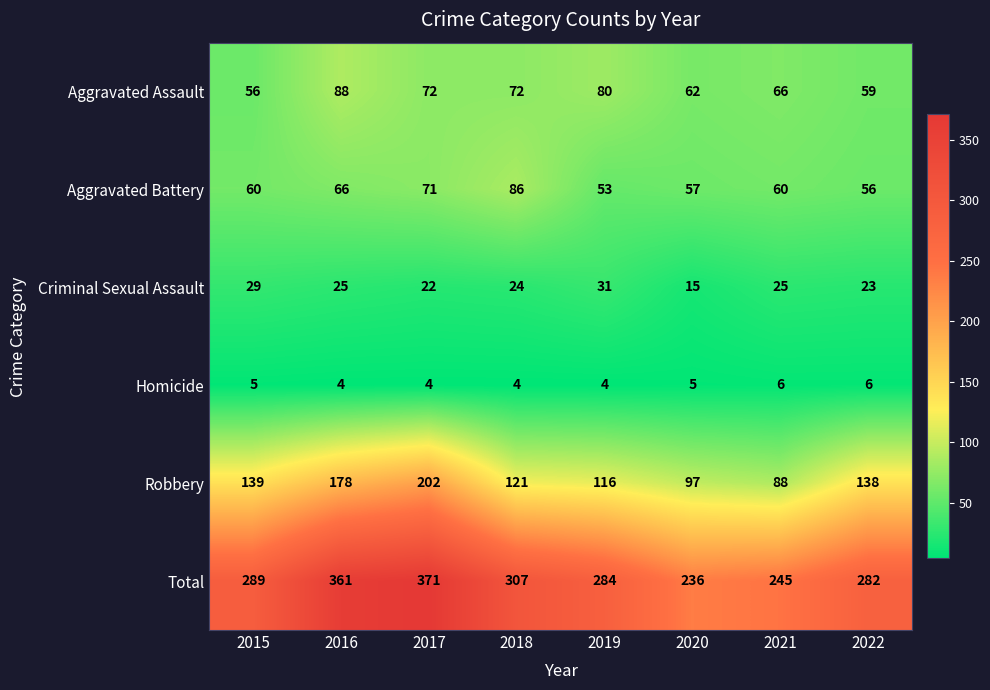

What is the sum of the Criminal Sexual Assault values at 2015 and 2019?

60